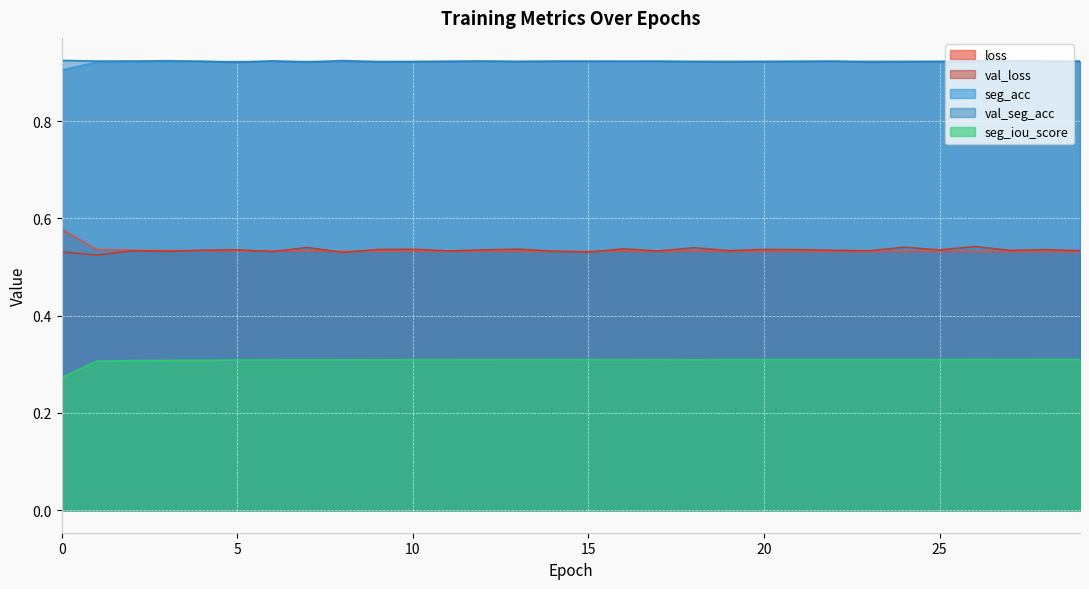

How many seg_iou_score values are between 0 and 1?

30